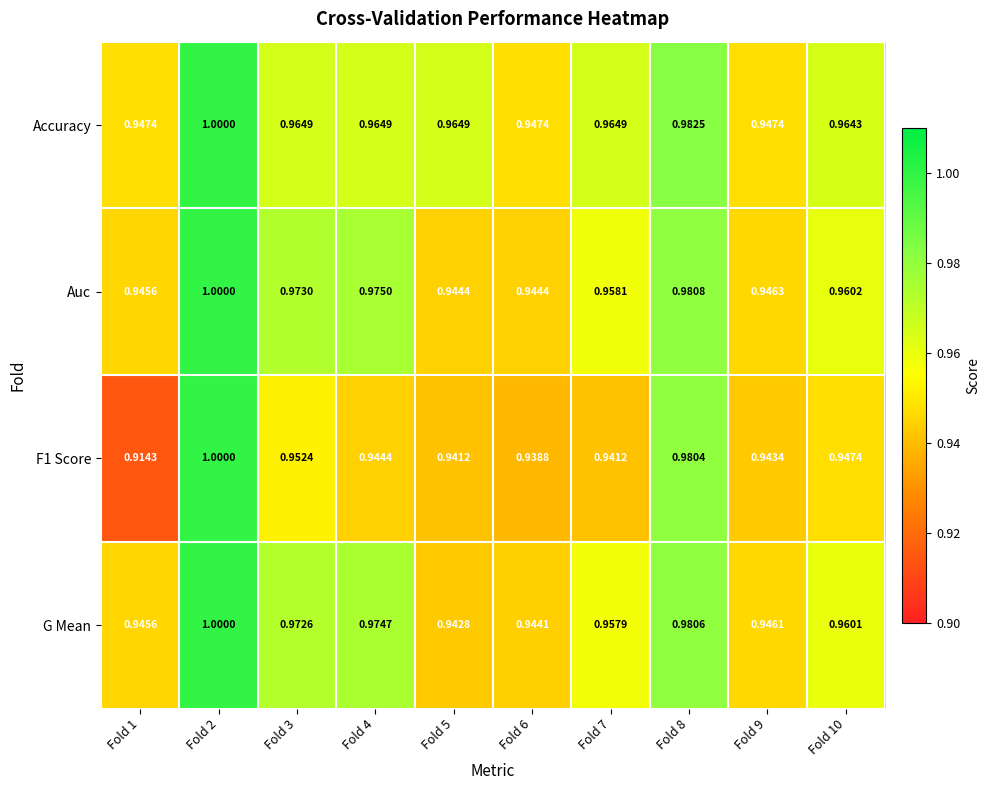

At how many categories does at least one series exceed 0?

10